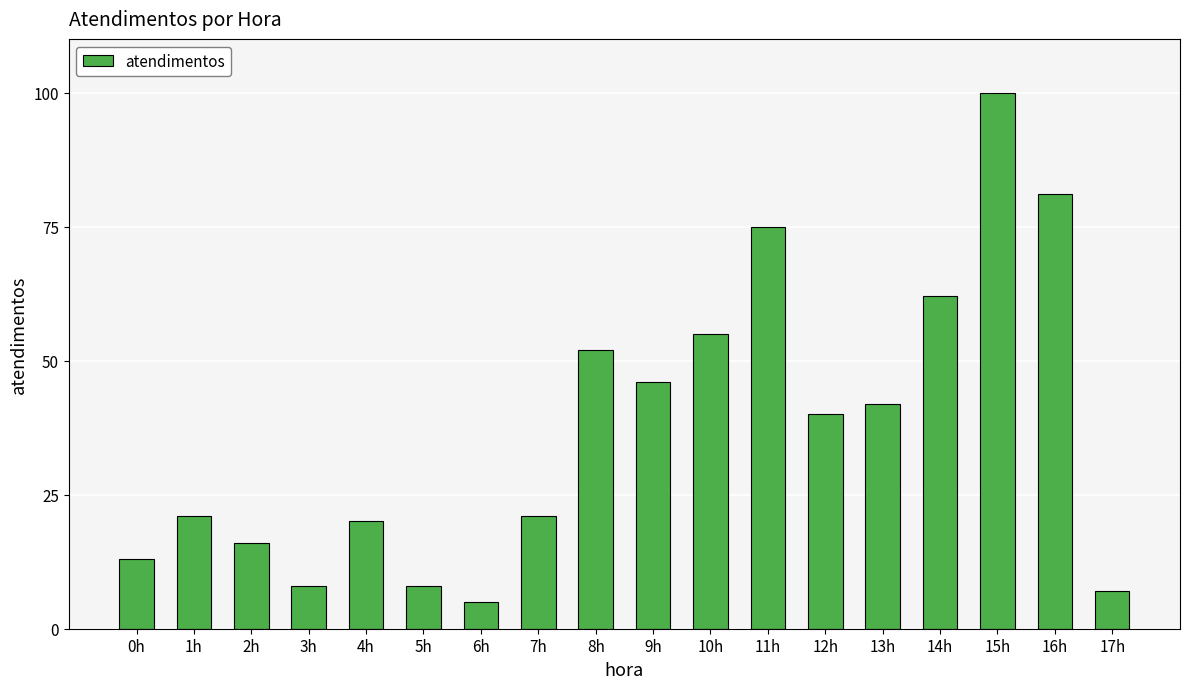

What is the minimum value shown in the chart?

5